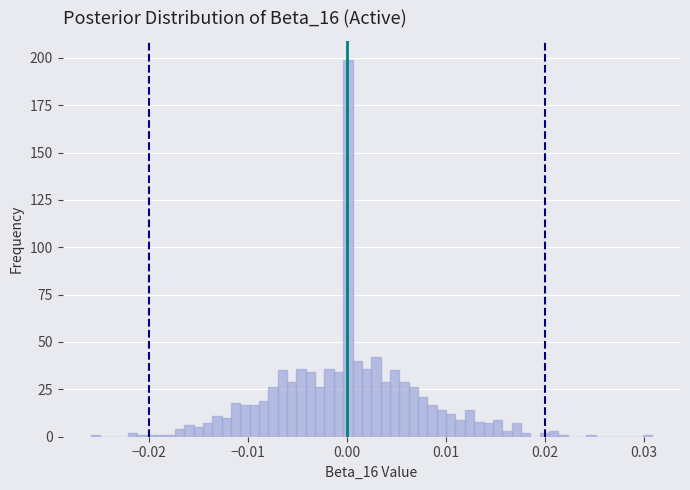

Read against the x-axis, roughly where is the centre of the tallest bar?

0.000